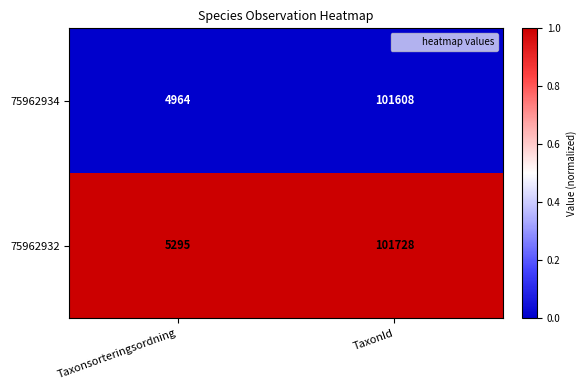

The 75962934 series shows 4964 at Taxonsorteringsordning. True or false?

True